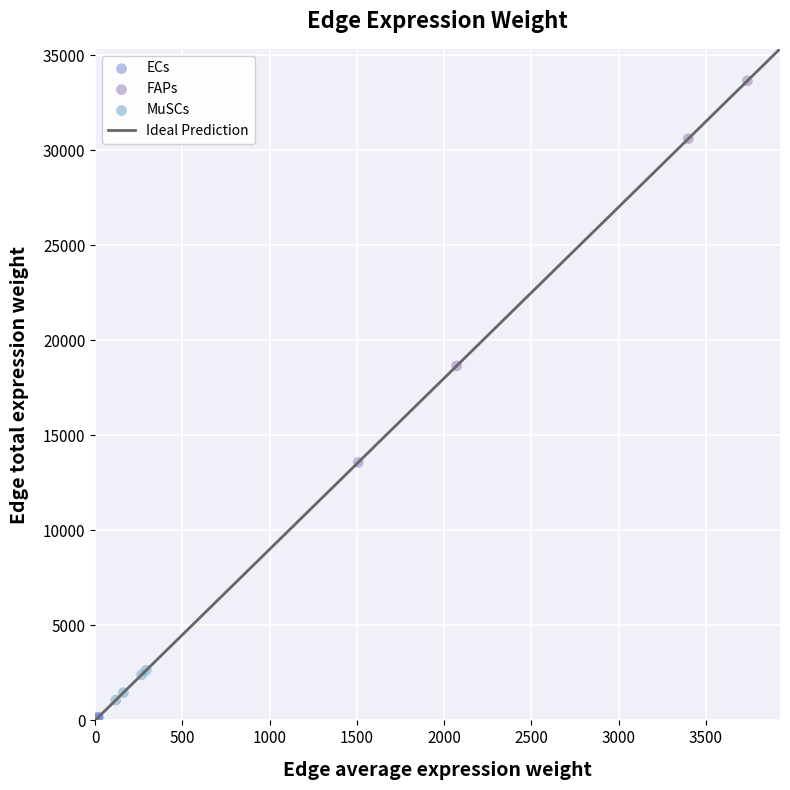

Which series contains the lowest Y value?

ECs